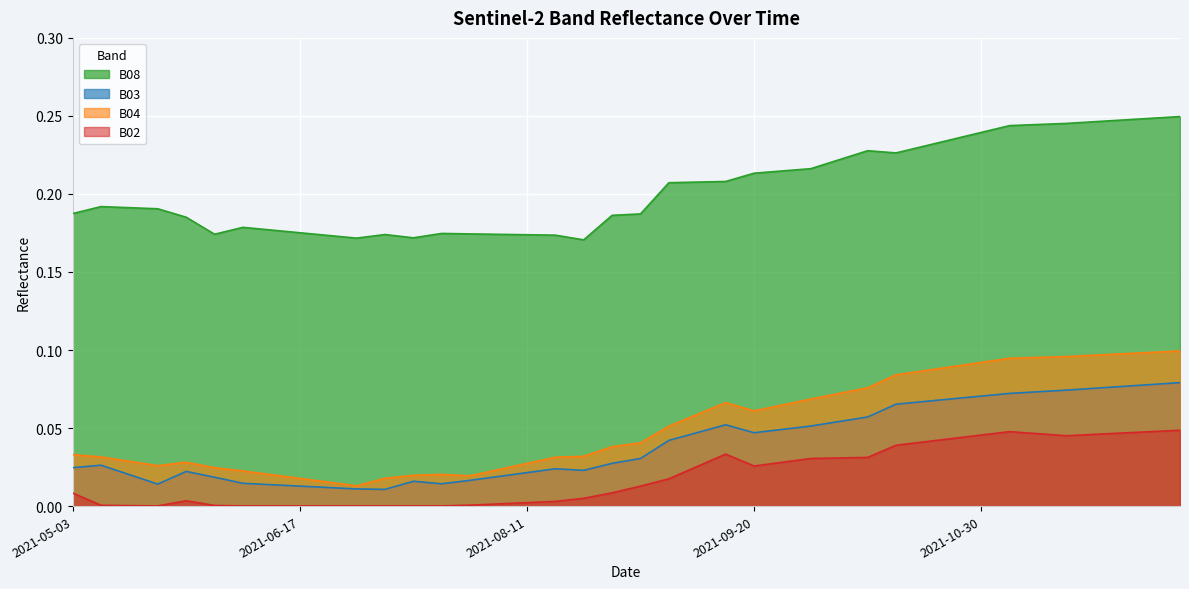

How many lines are shown in the chart?

4